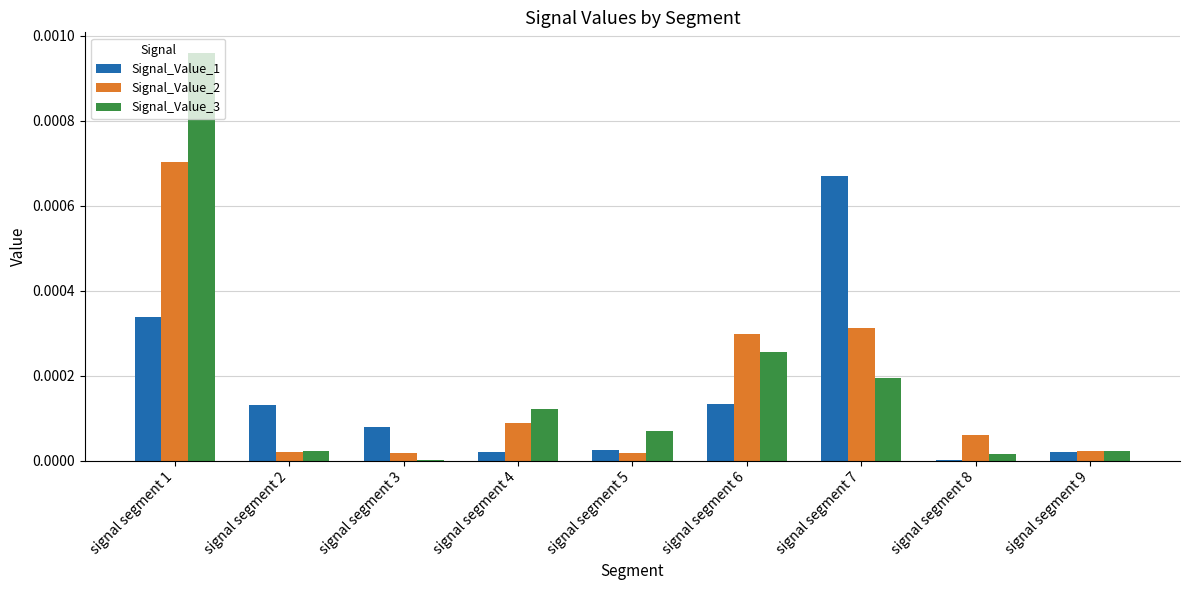

At which category is the sum across all series the highest?

signal segment 1